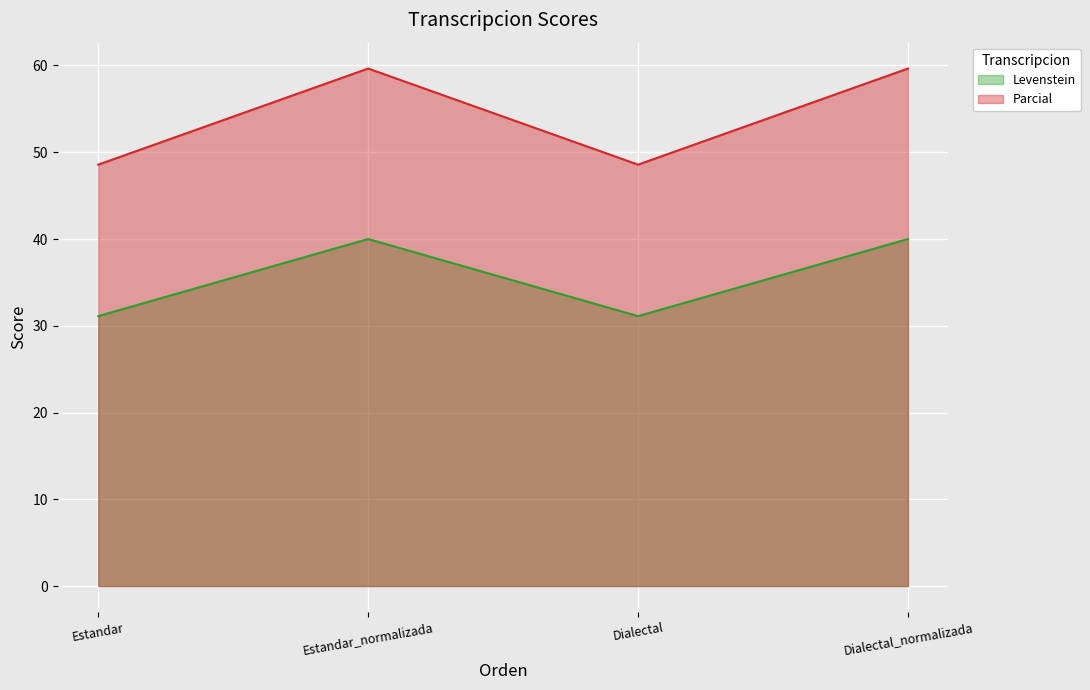

What is the label of the 3rd point from the right?

Estandar_normalizada